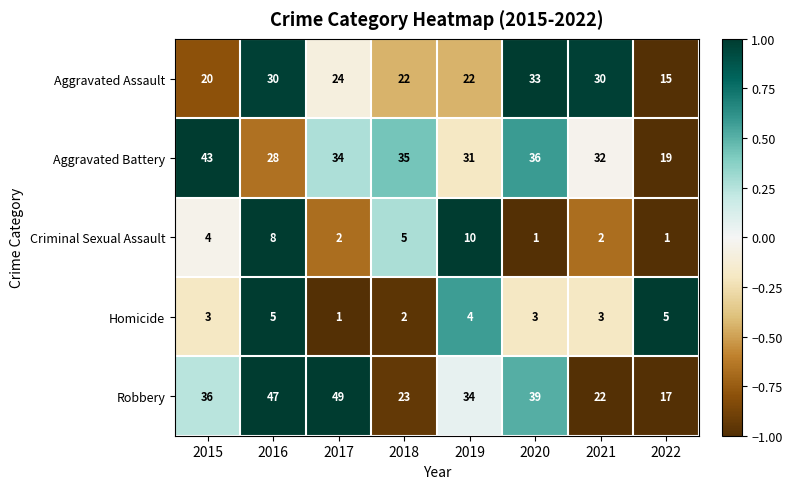

Which series has the widest spread of values?

Robbery